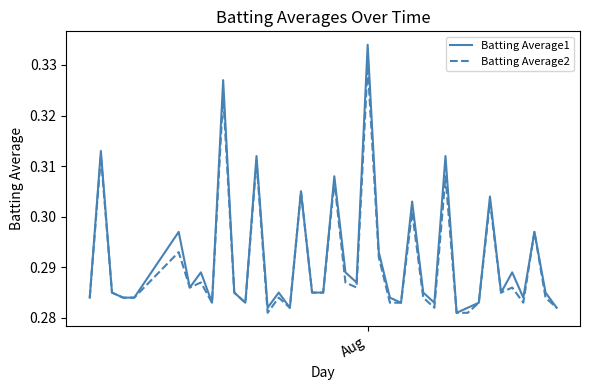

Which series has the largest range (max minus min)?

Batting Average1